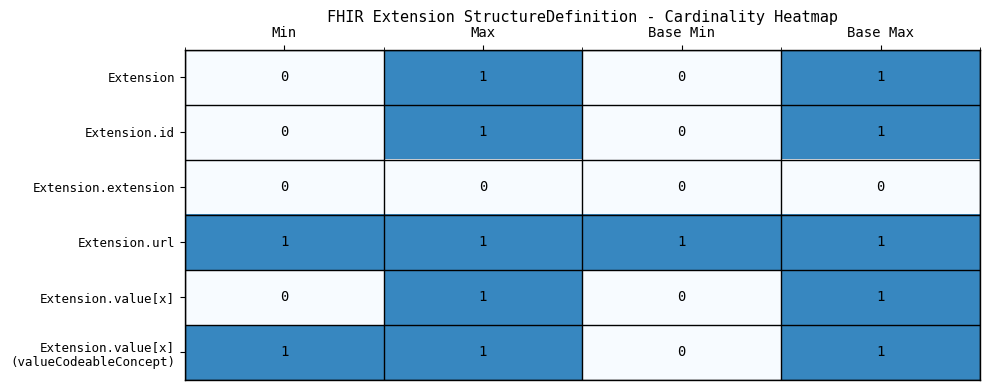

The Extension.id series shows 1 at Max. True or false?

True